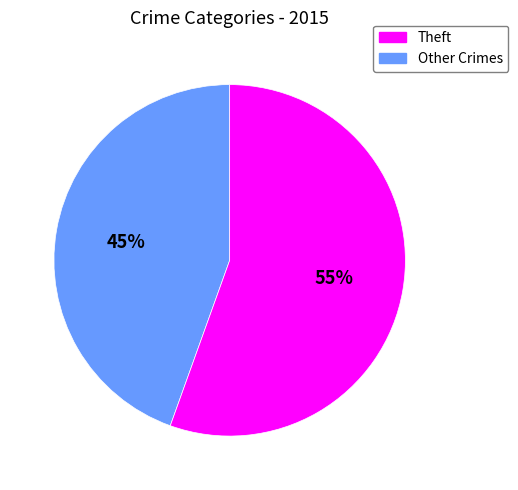

To the nearest percent, what is the average slice percentage?

50%